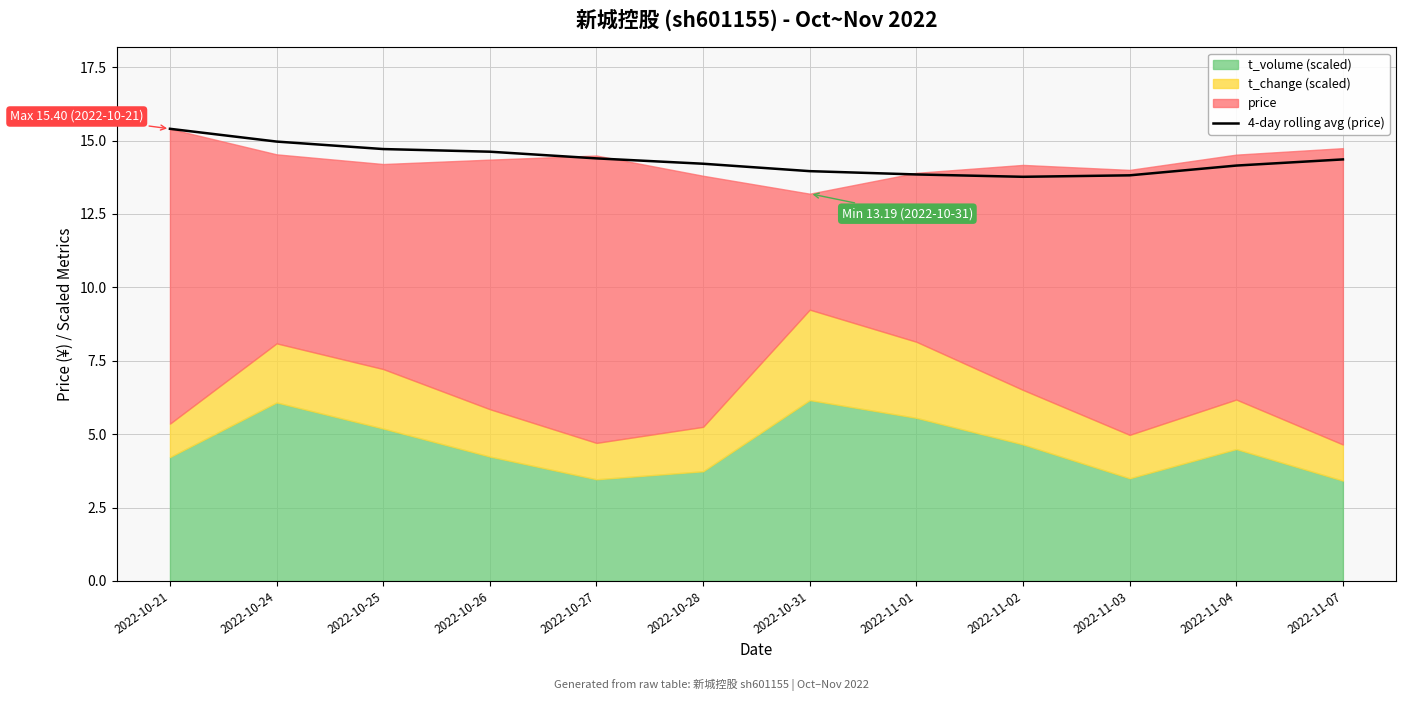

What is the label of the 7th point from the left?

2022-10-31